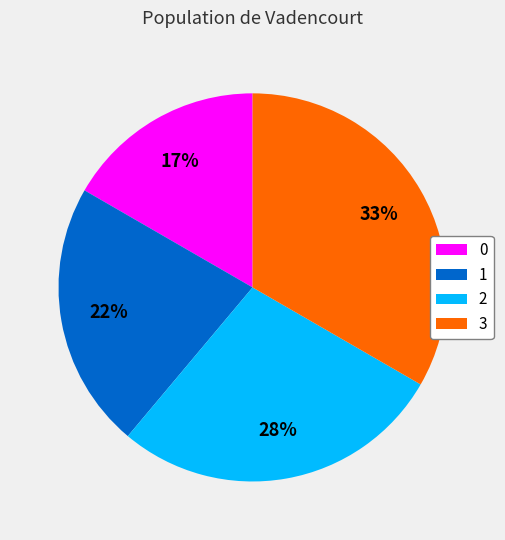

To the nearest percent, what is the difference between the 1 and 2 slice percentages?

6%